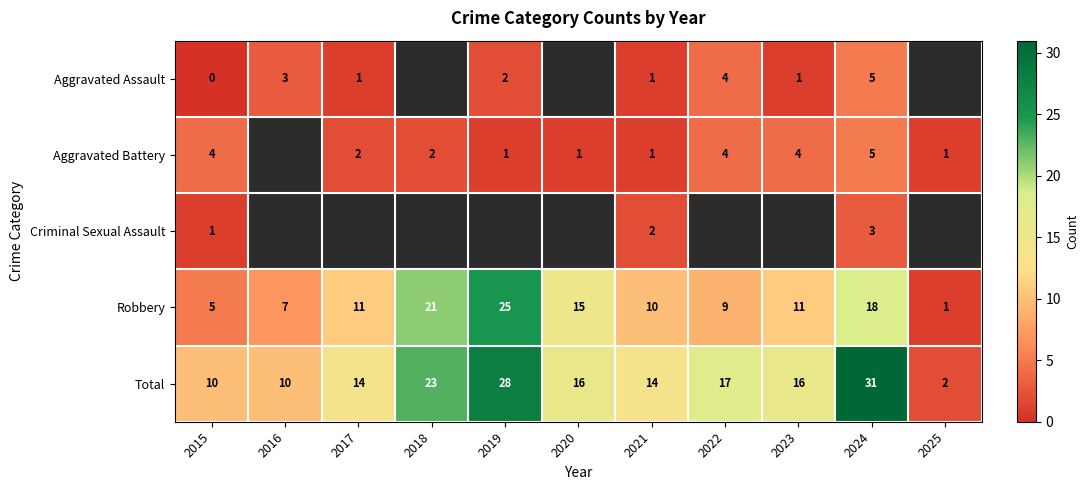

At how many categories does at least one series exceed 25?

2